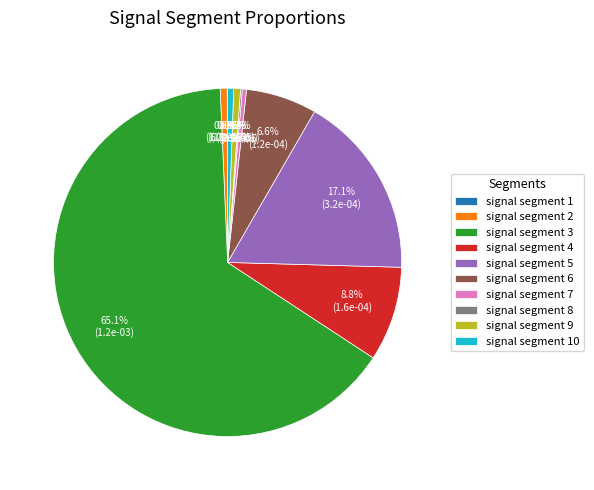

Does signal segment 2 account for over 50% of the chart?

No